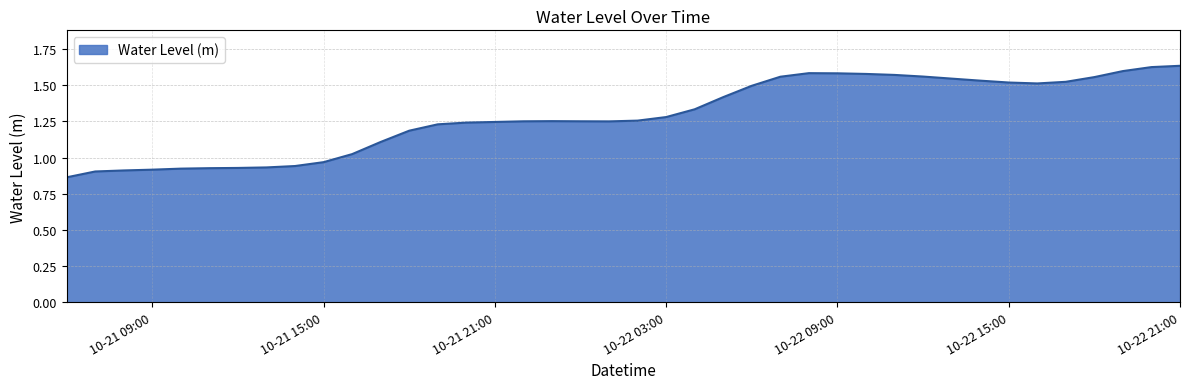

How many lines are shown in the chart?

1